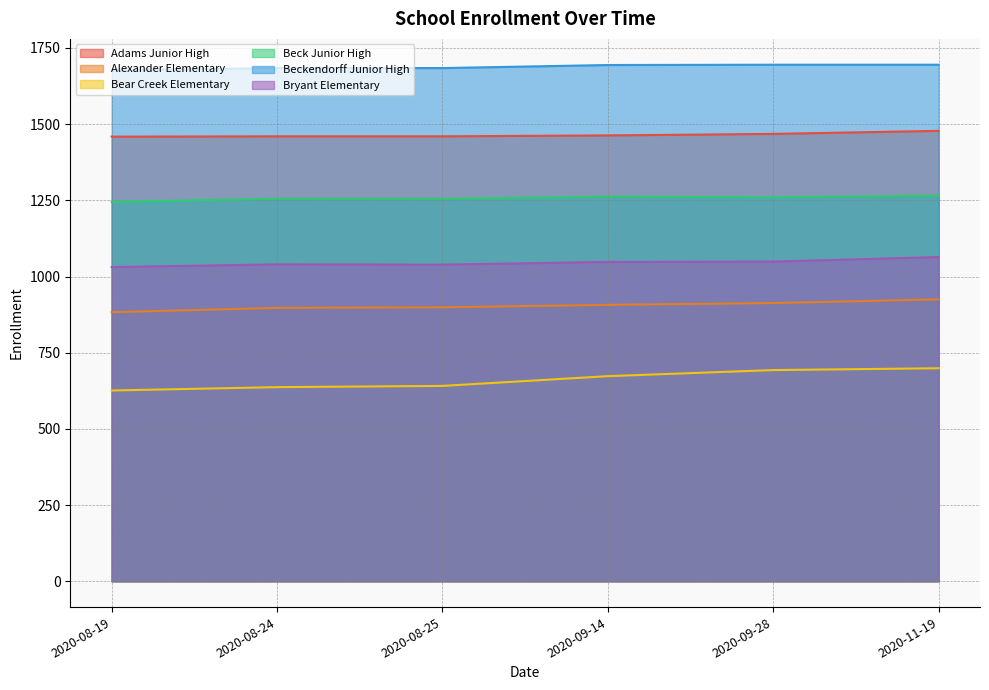

Count the number of data series in this chart.

6